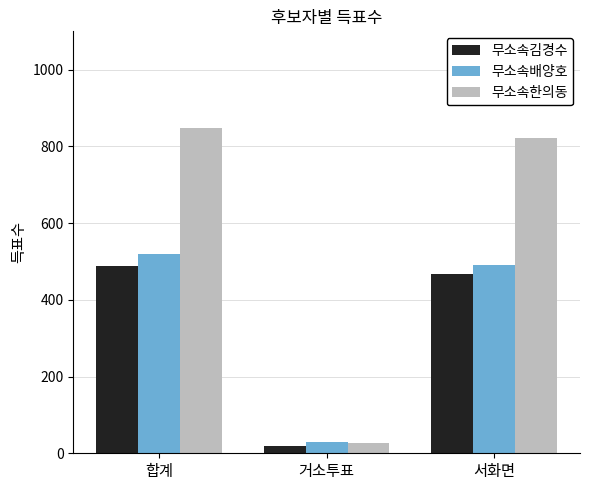

At how many categories does at least one series exceed 121?

2